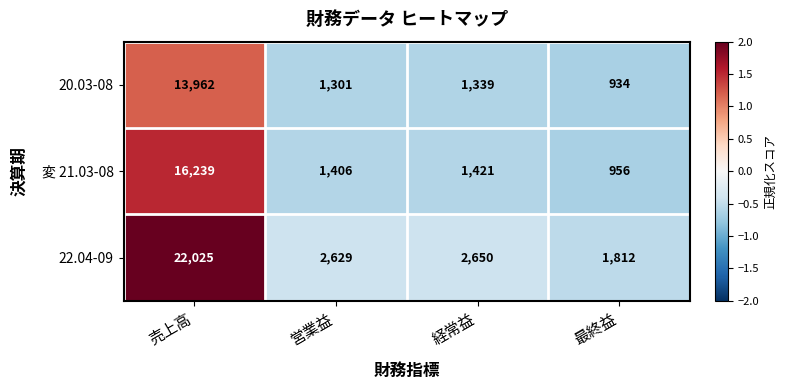

What is the difference between the highest and lowest values at 最終益?

878